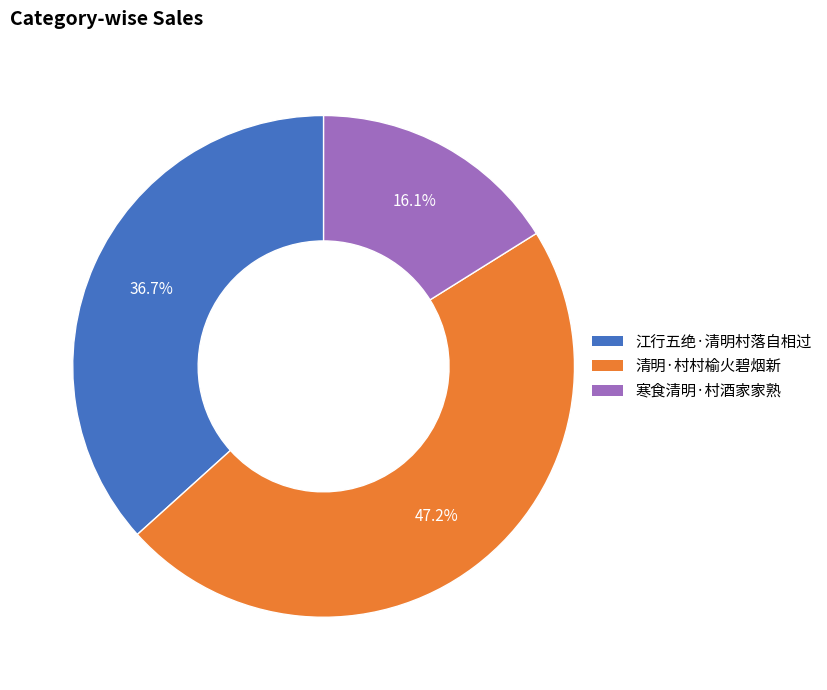

How many segments does this pie chart have?

3